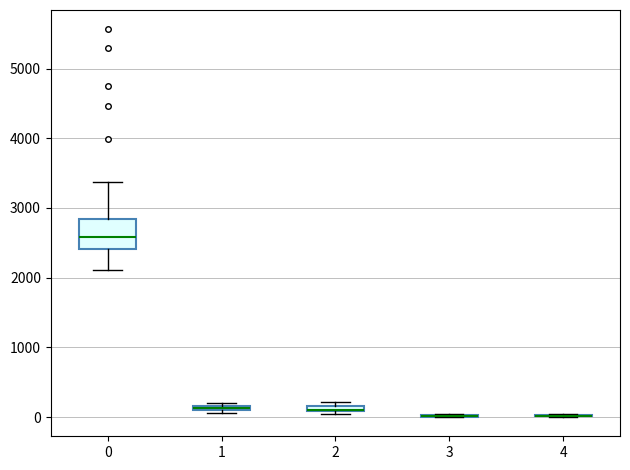

Comparing the boxes themselves (not the whiskers), which one is the tallest?

0